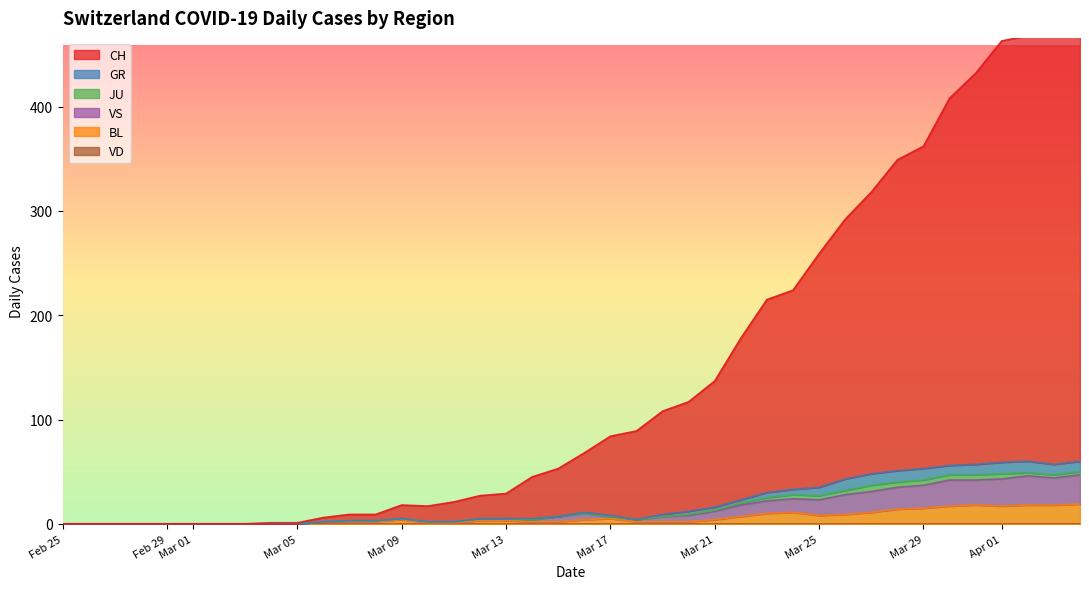

What is the highest value of the BL series?

19